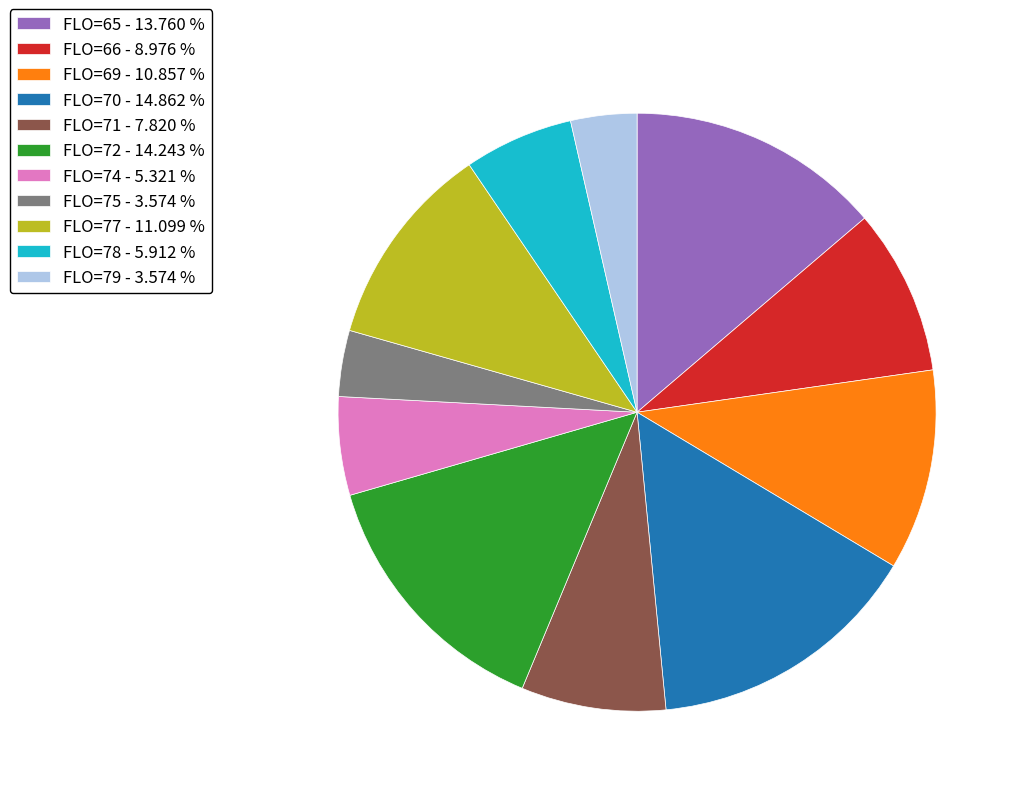

Is there a majority slice in this chart?

No